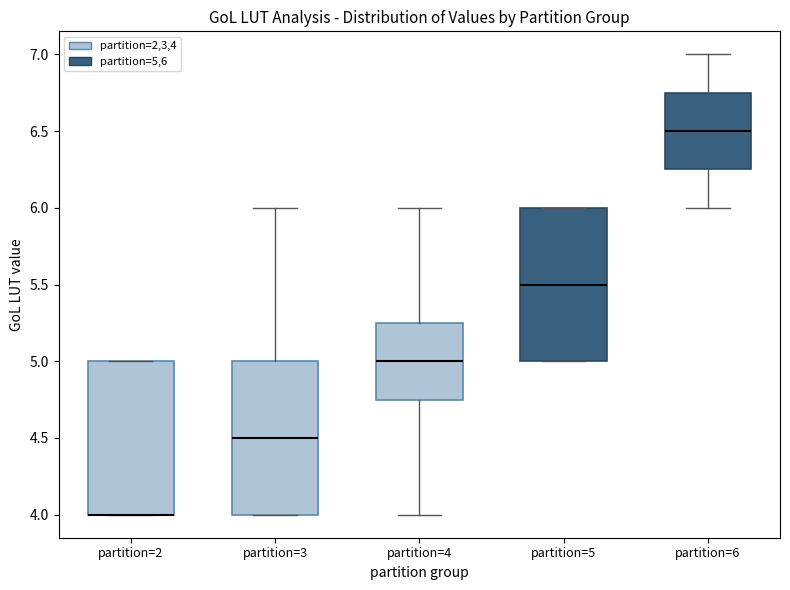

Reading left to right, read every box against the y-axis: the position of its median line, the range the box covers, and the ends of its whiskers. The values are not printed on the chart, so give them approximately, as read against the axis.

partition=2: median 4.00 (drawn on the box's lower edge), box 4.00 to 5.00, whiskers 4.00 to 5.00
partition=3: median 4.50, box 4.00 to 5.00, whiskers 4.00 to 6.00
partition=4: median 5.00, box 4.75 to 5.25, whiskers 4.00 to 6.00
partition=5: median 5.50, box 5.00 to 6.00, whiskers 5.00 to 6.00
partition=6: median 6.50, box 6.25 to 6.75, whiskers 6.00 to 7.00